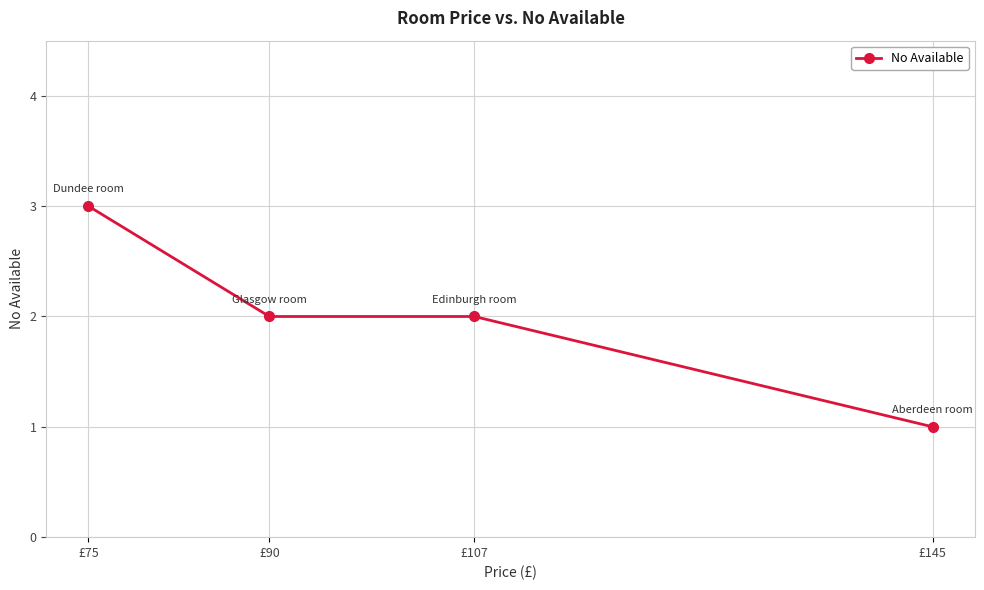

What is the sum of the values at £145 and £107?

3